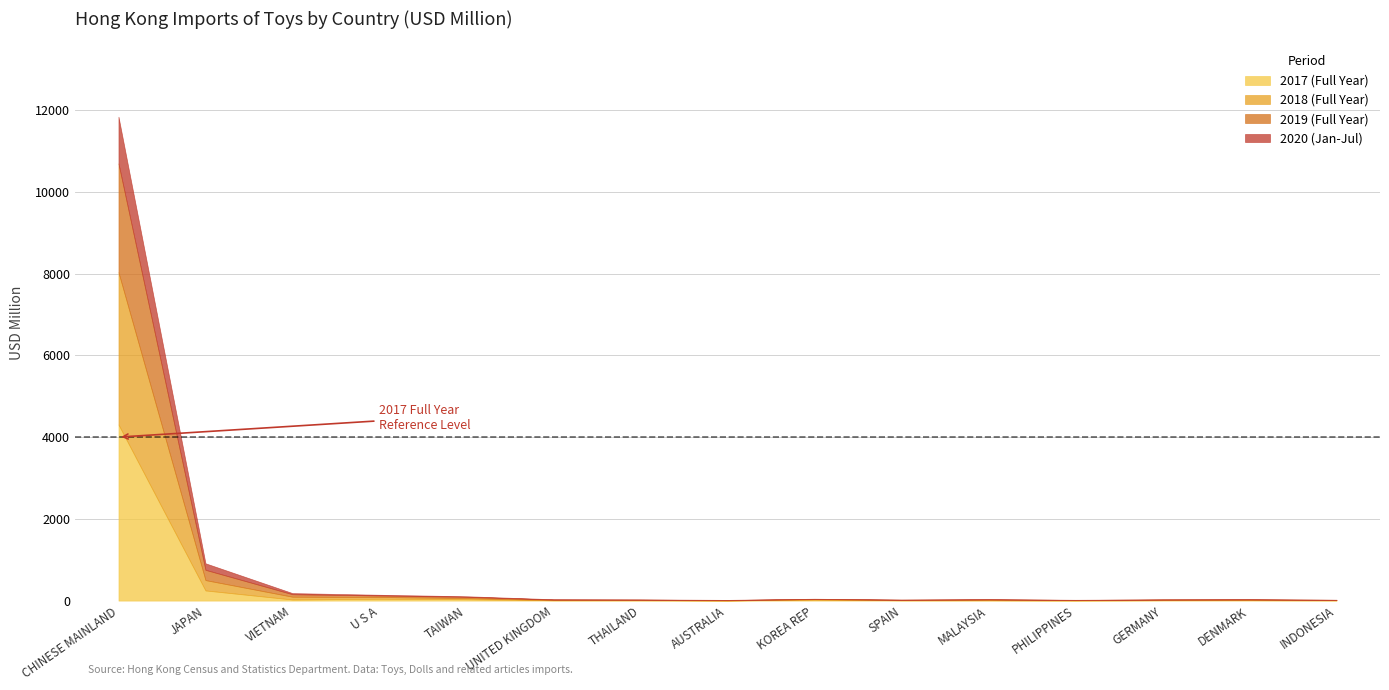

What is the maximum value for 2017 (Full Year)?

4307.3